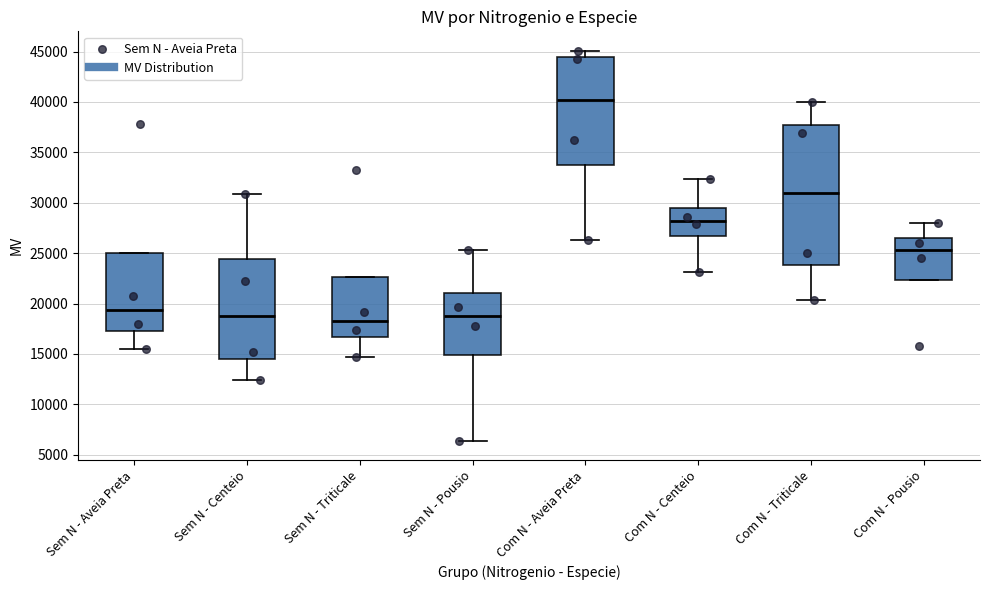

Comparing the boxes themselves (not the whiskers), which one is the tallest?

Com N - Triticale